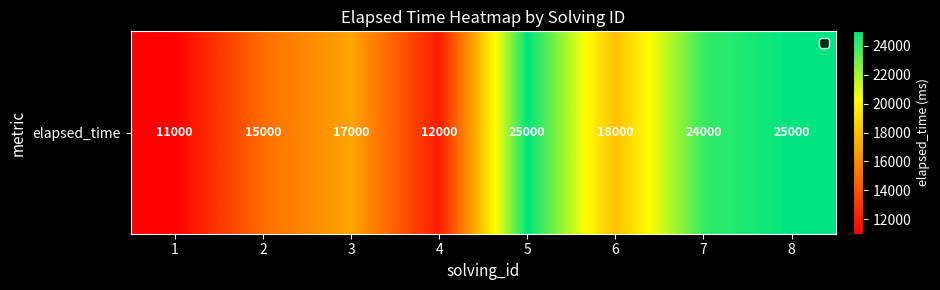

What is the greatest value displayed?

25000